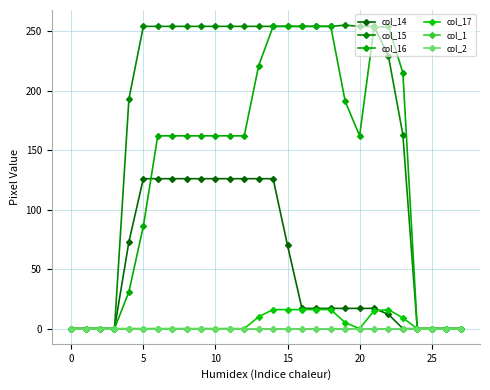

Does the chart have visible grid lines?

Yes